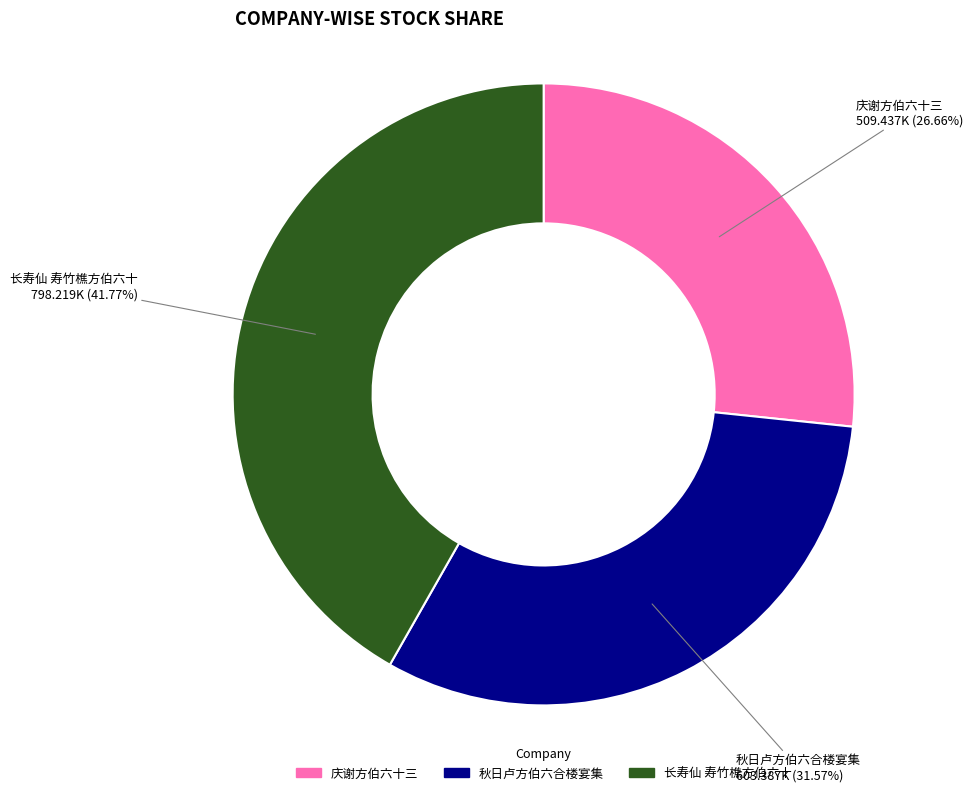

Count the number of slices in the pie.

3